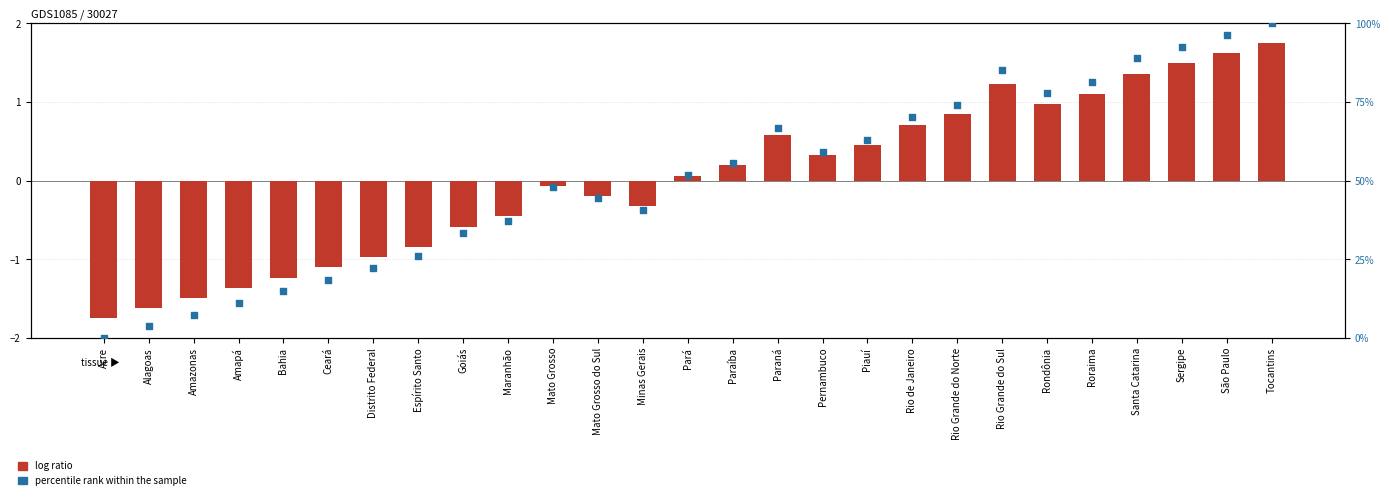

What is the total value across all series at Acre?

-1.8